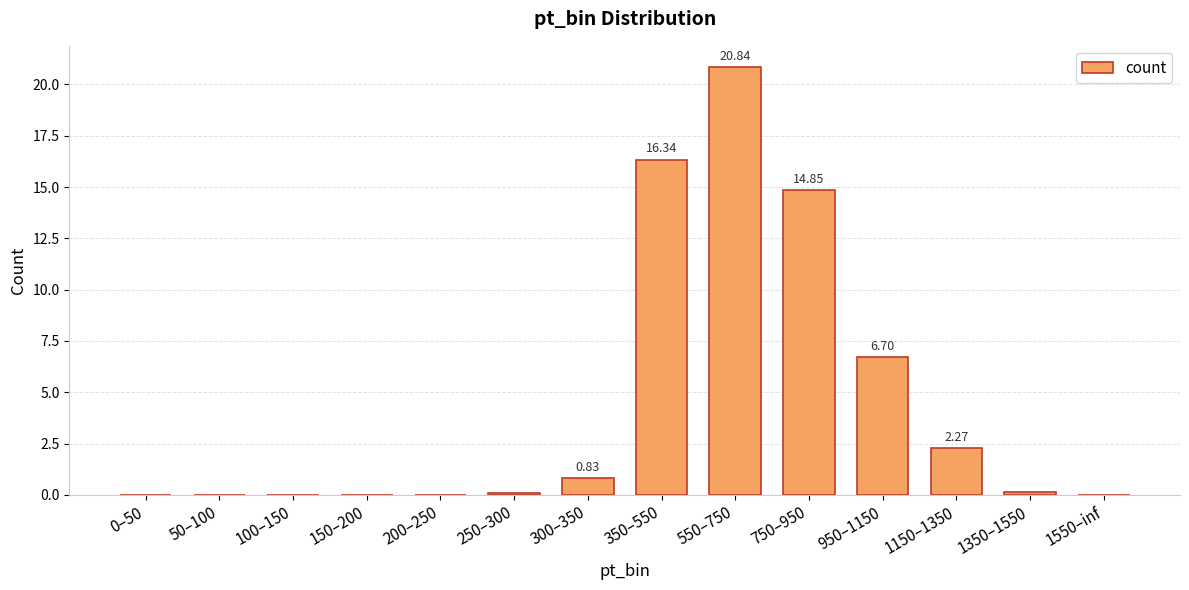

True or false: the data shows -8.8 at 150–200.

False